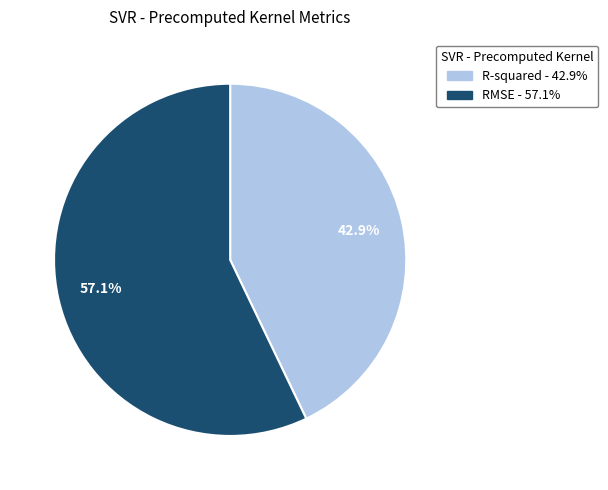

To the nearest percent, what portion does RMSE represent?

57%